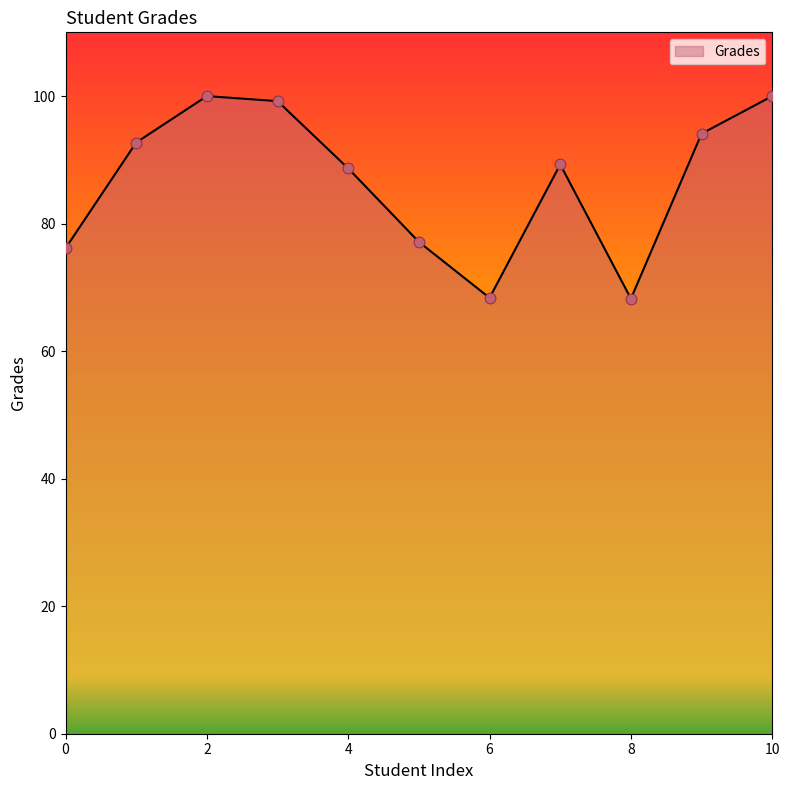

What is the smallest value displayed?

68.2